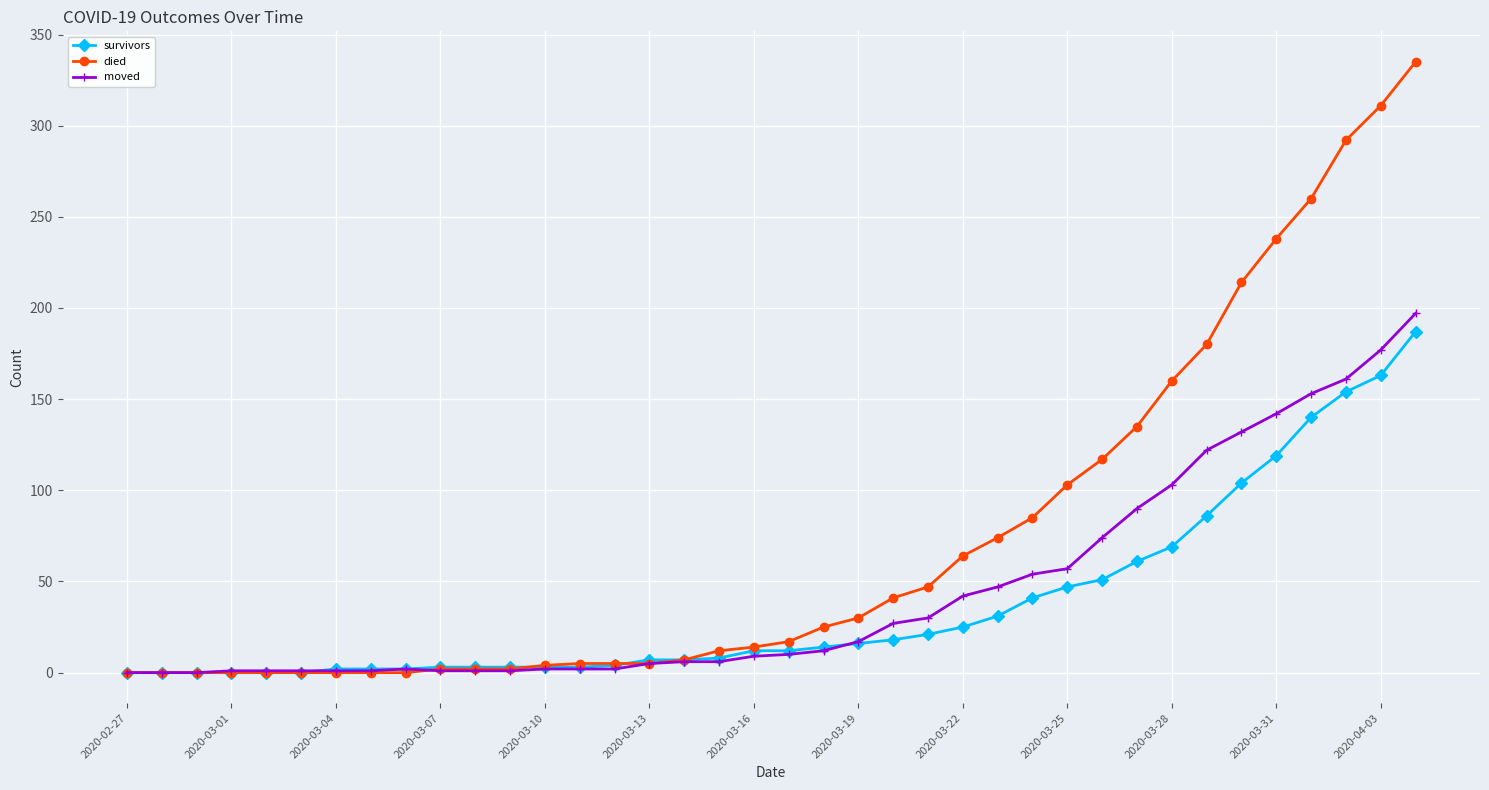

Which series has the widest spread of values?

died